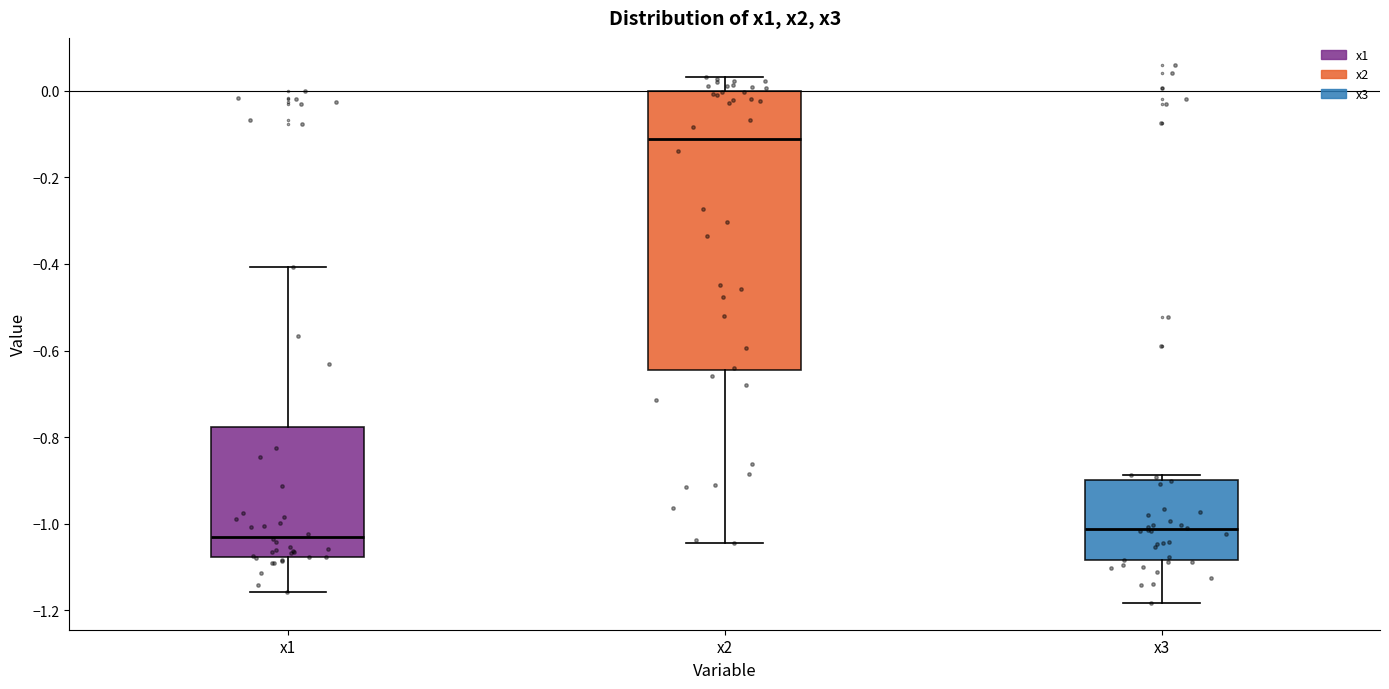

Which box's median line is the highest?

x2